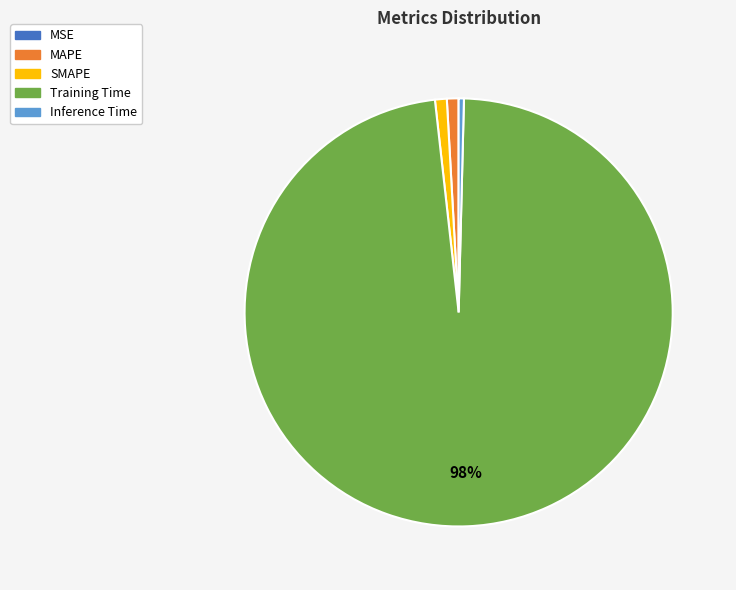

Is the sum of Inference Time and SMAPE greater than half?

No